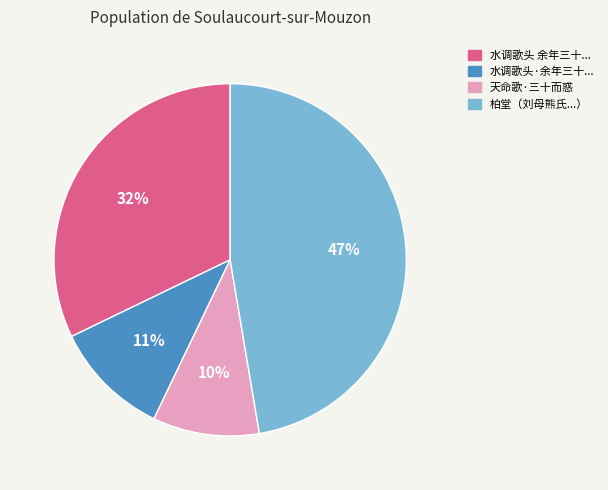

Count the number of slices in the pie.

4